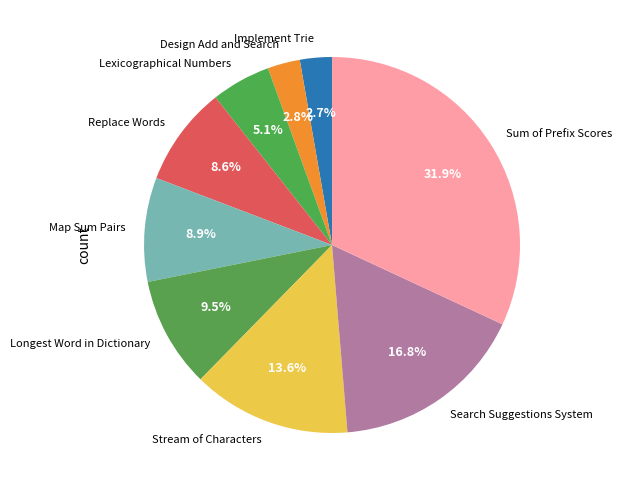

To the nearest percent, what percentage of the pie is Map Sum Pairs?

9%